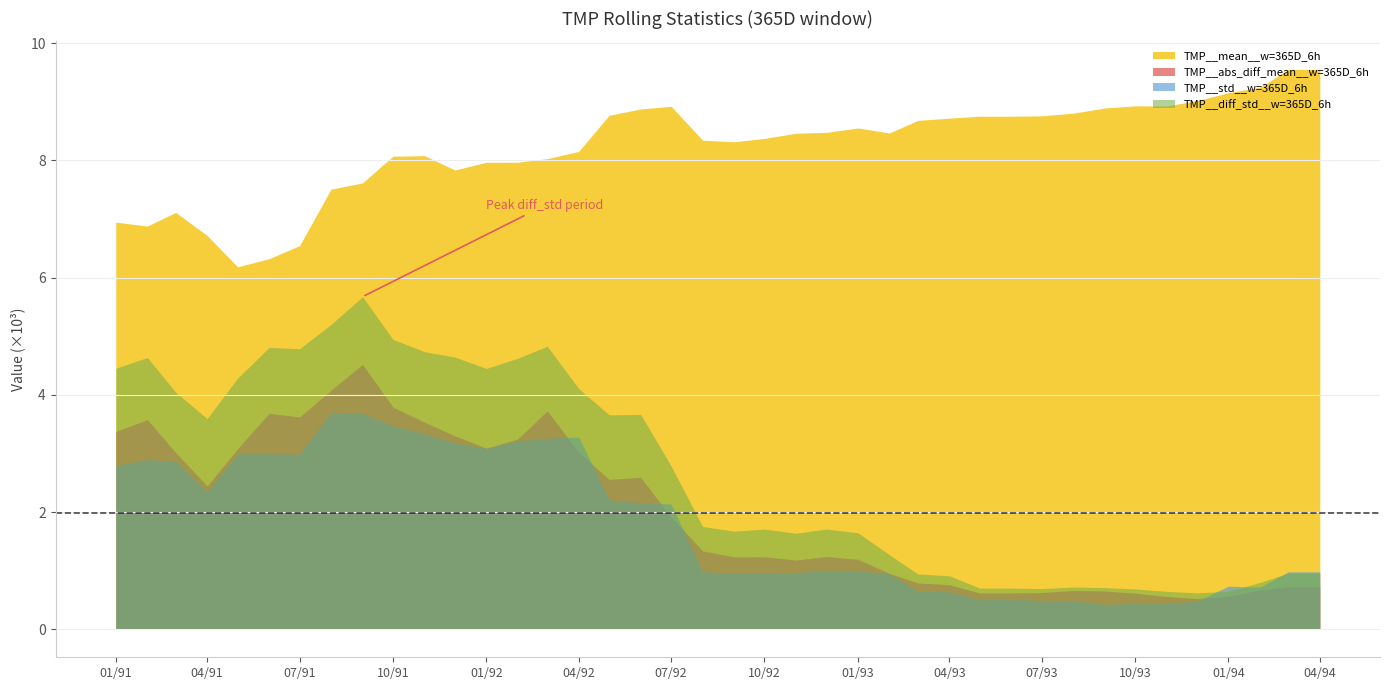

What is the greatest value displayed?

9.6